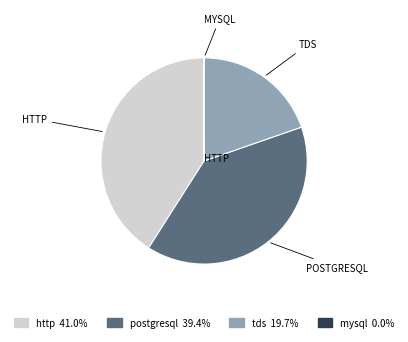

Does any single category account for the majority?

No